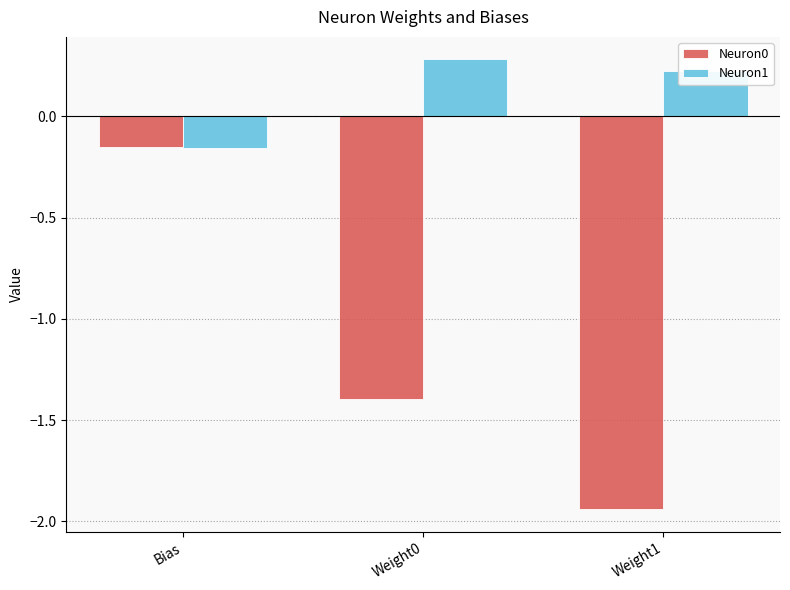

At which label does Neuron1 reach its minimum?

Bias